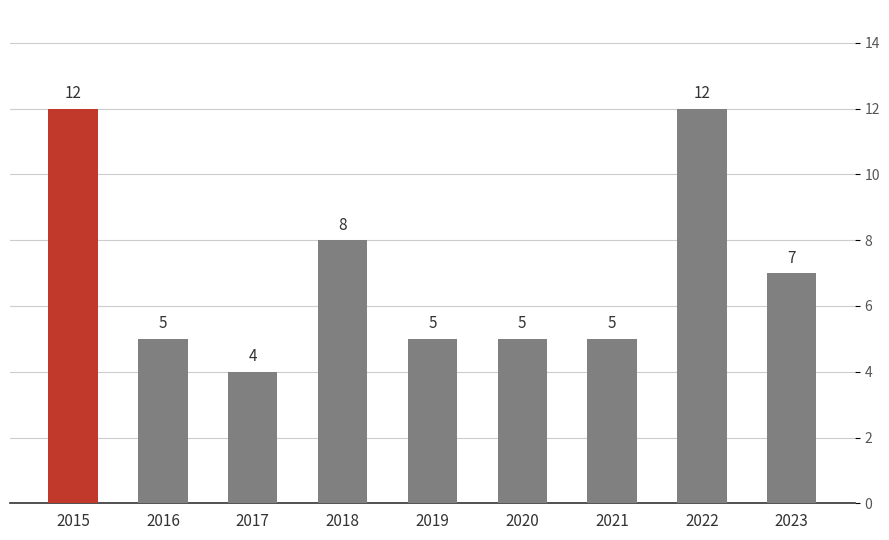

What is the change in value from 2021 to 2023?

+2